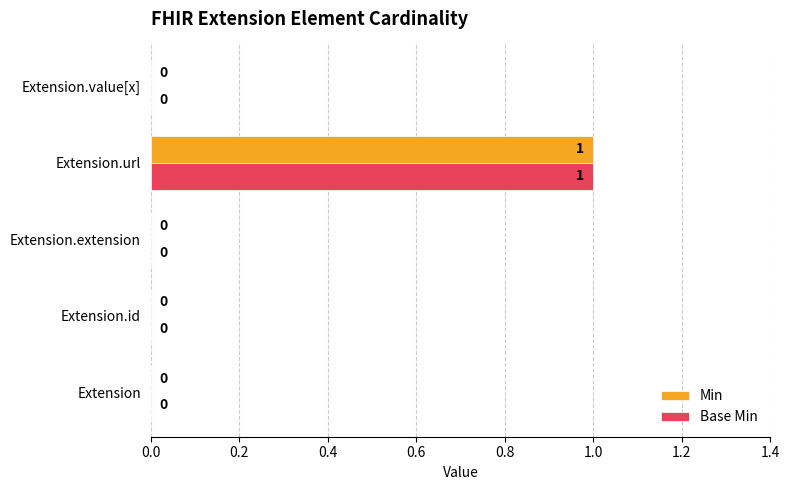

How many values in Min are above zero?

1